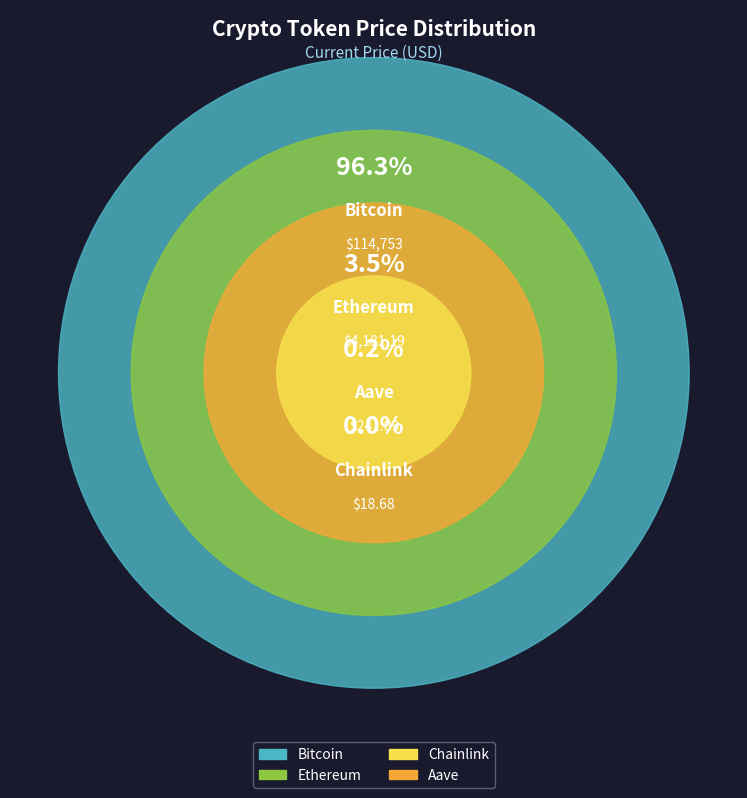

How many slices are in this pie chart?

4